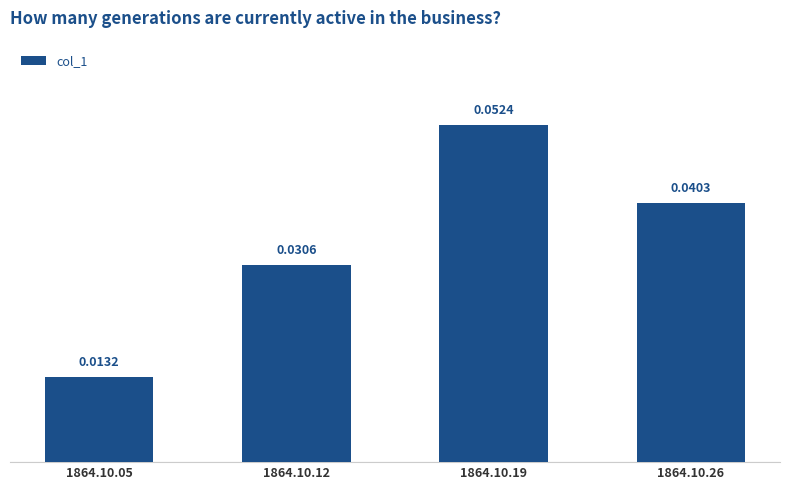

List the labels in order of value, smallest first.

1864.10.05, 1864.10.12, 1864.10.26, 1864.10.19